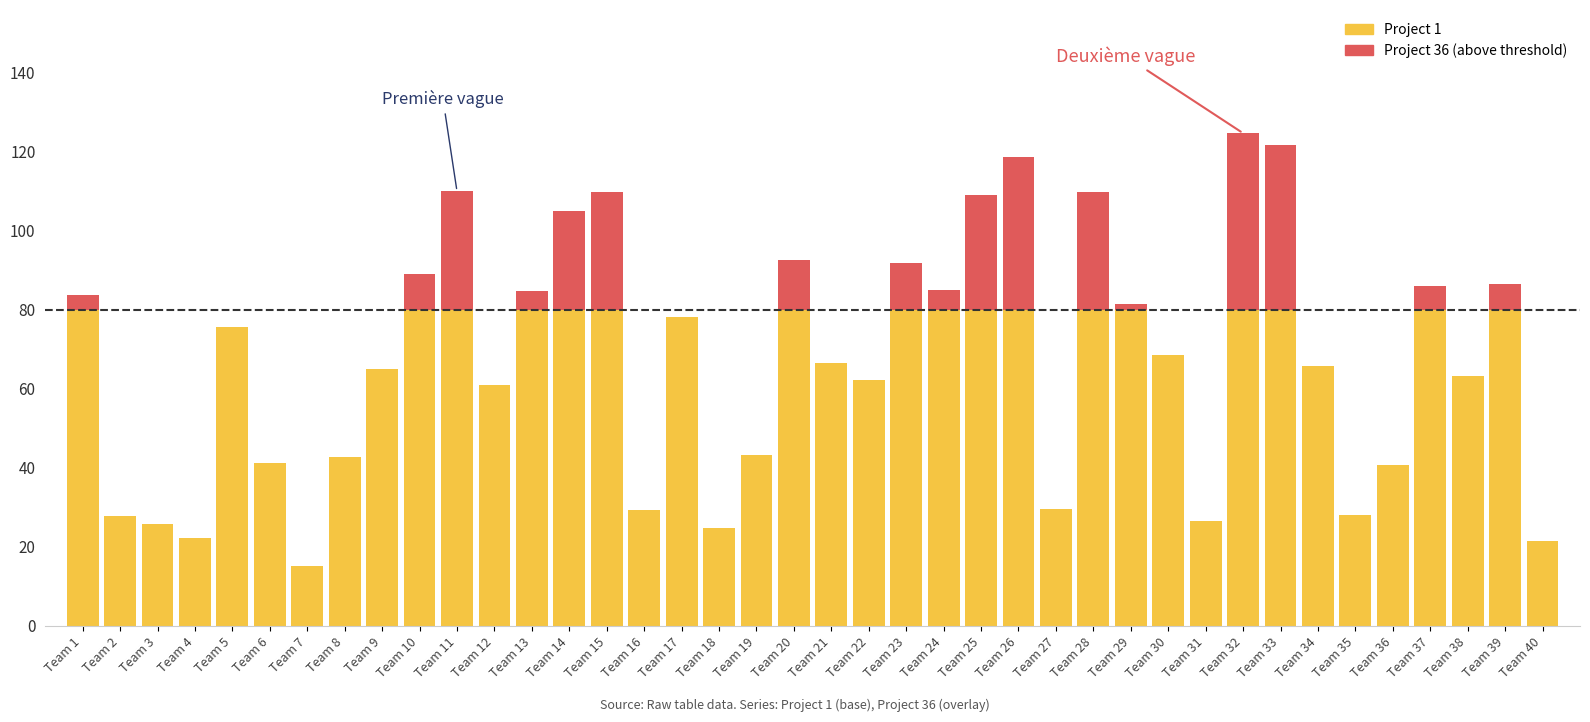

What is the total value across all series at Team 40?

21.5